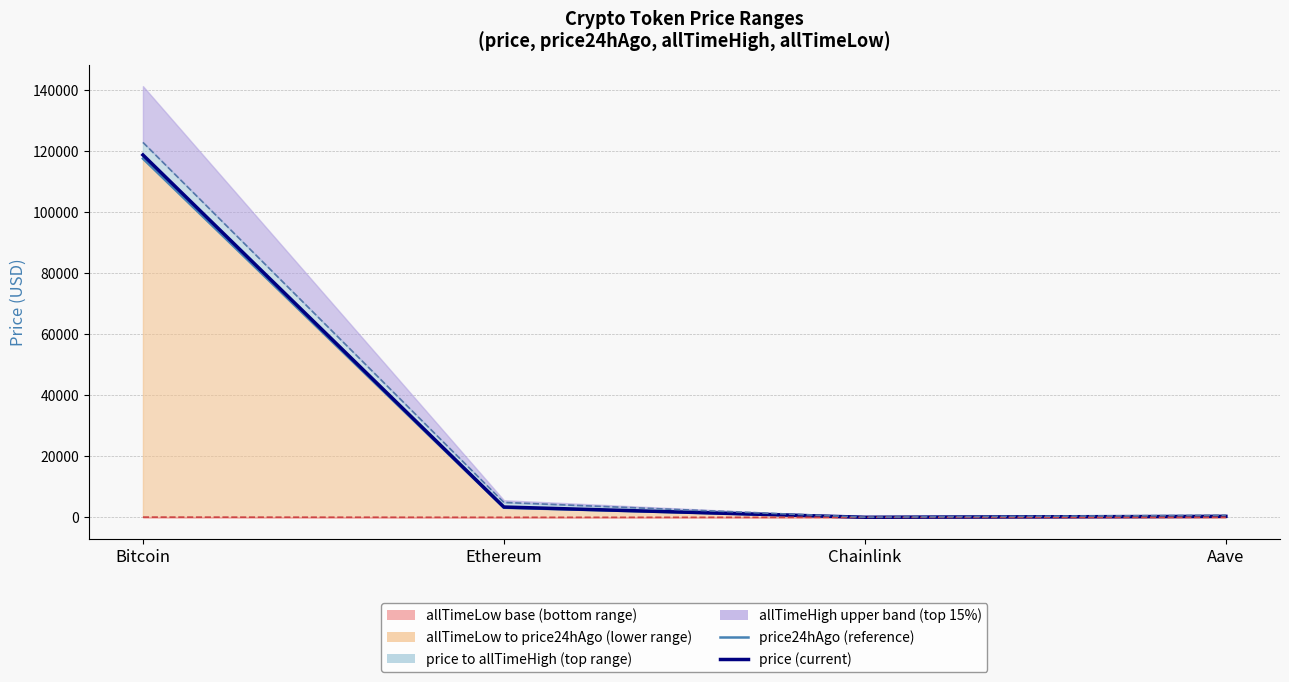

What is the label of the 4th point from the right?

Bitcoin